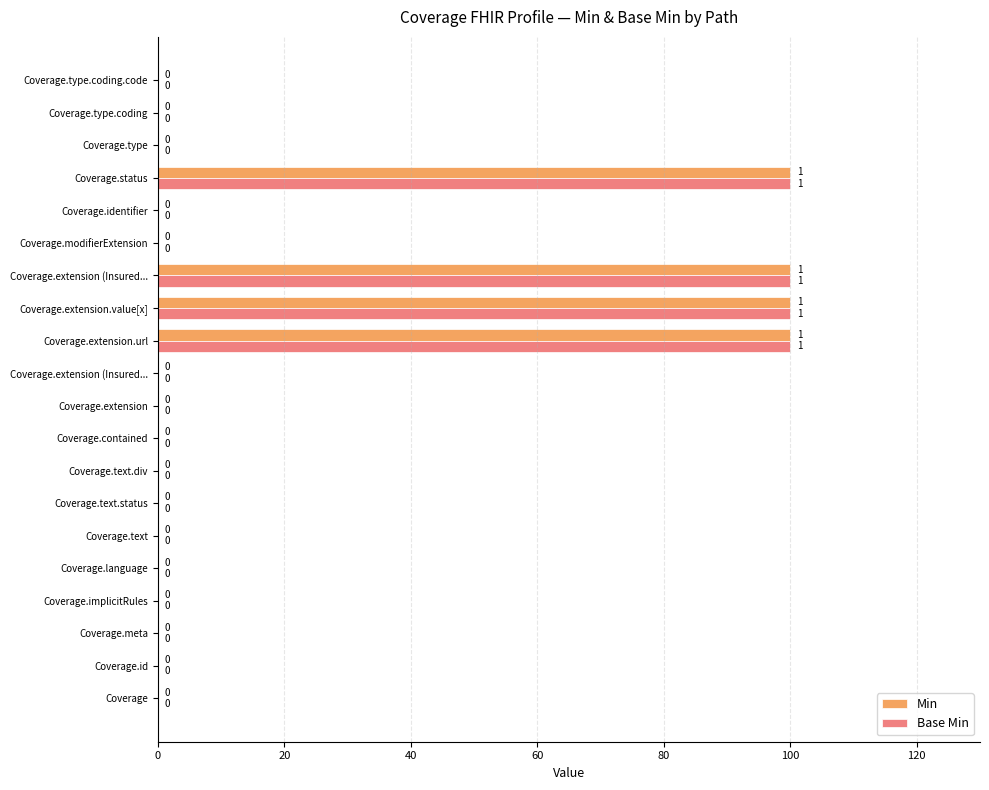

How many positive values does the Base Min series have?

4